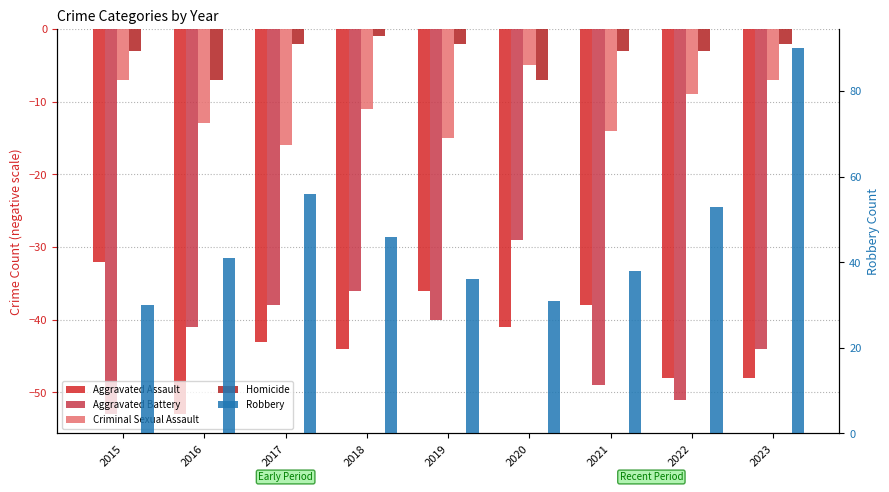

Reading left to right, what are all the values shown in this chart?

Aggravated Assault: 2015=-32	2016=-53	2017=-43	2018=-44	2019=-36	2020=-41	2021=-38	2022=-48	2023=-48
Aggravated Battery: 2015=-53	2016=-41	2017=-38	2018=-36	2019=-40	2020=-29	2021=-49	2022=-51	2023=-44
Criminal Sexual Assault: 2015=-7	2016=-13	2017=-16	2018=-11	2019=-15	2020=-5	2021=-14	2022=-9	2023=-7
Homicide: 2015=-3	2016=-7	2017=-2	2018=-1	2019=-2	2020=-7	2021=-3	2022=-3	2023=-2
Robbery: 2015=30	2016=41	2017=56	2018=46	2019=36	2020=31	2021=38	2022=53	2023=90